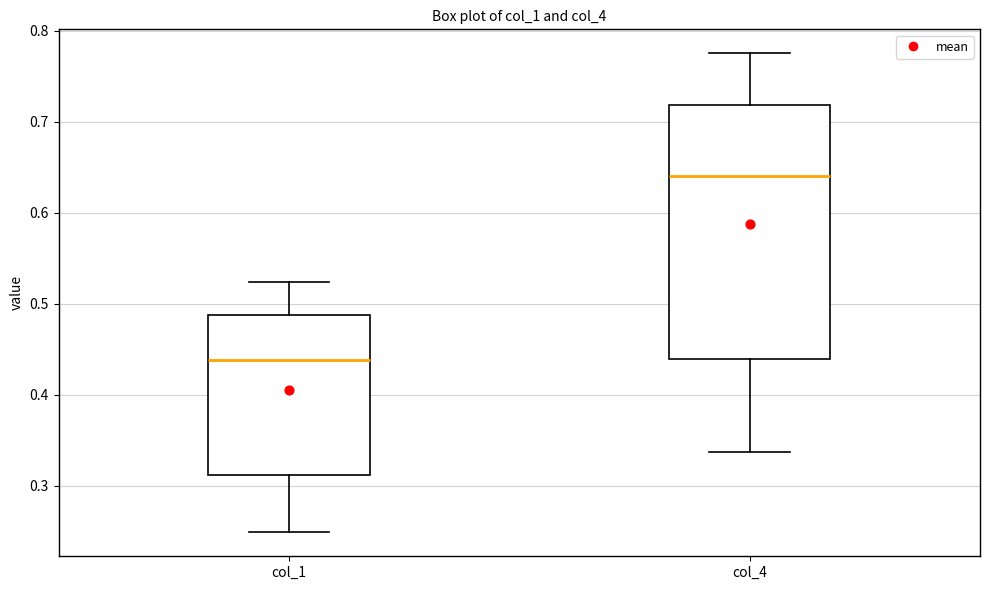

Which box has the highest median line?

col_4